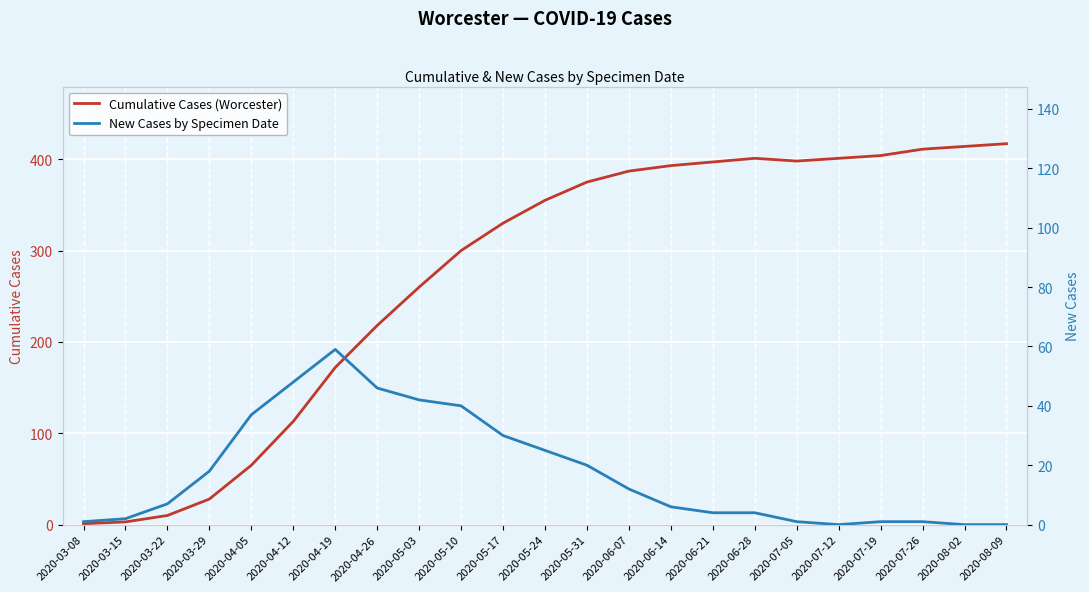

What is the total value across all series at 2020-05-17?

360